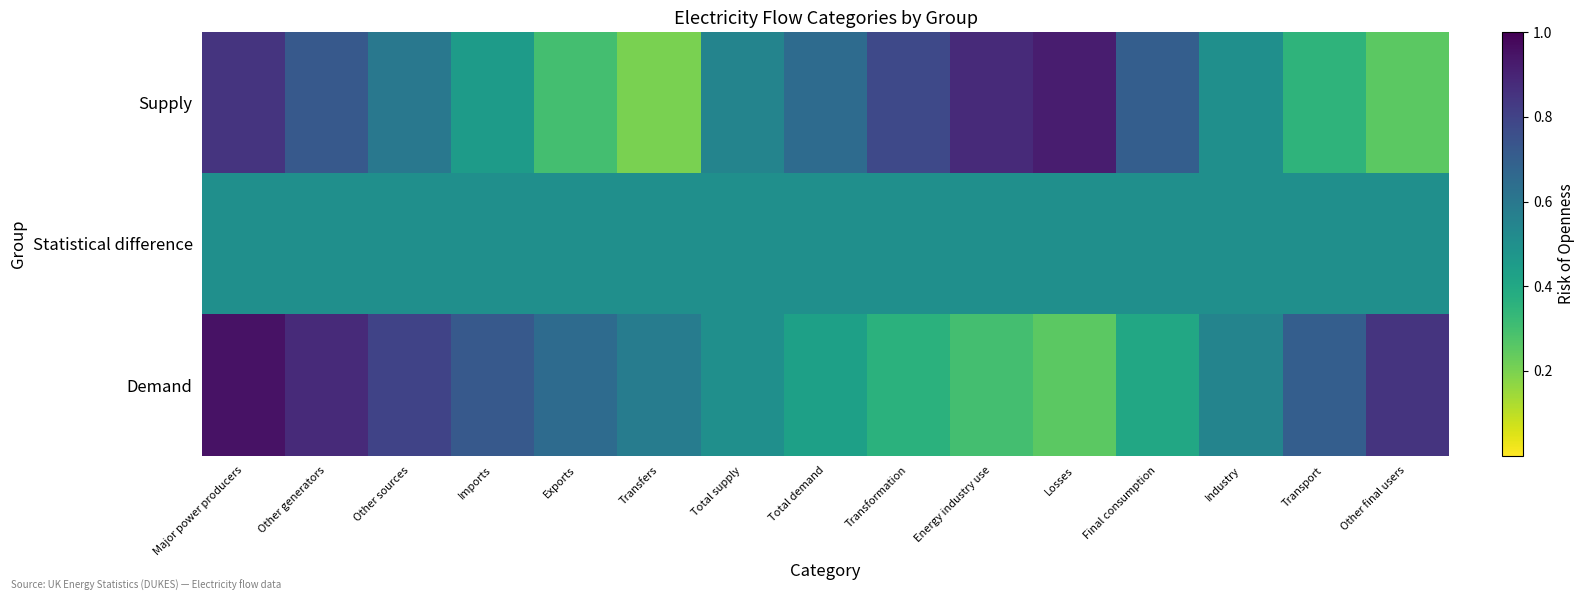

Reading left to right, transcribe all the data shown in this chart.

Supply: Major power producers=0.8	Other generators=0.7	Other sources=0.6	Imports=0.5	Exports=0.3	Transfers=0.2	Total supply=0.6	Total demand=0.7	Transformation=0.8	Energy industry use=0.9	Losses=0.9	Final consumption=0.7	Industry=0.5	Transport=0.3	Other final users=0.2
Statistical difference: Major power producers=0.5	Other generators=0.5	Other sources=0.5	Imports=0.5	Exports=0.5	Transfers=0.5	Total supply=0.5	Total demand=0.5	Transformation=0.5	Energy industry use=0.5	Losses=0.5	Final consumption=0.5	Industry=0.5	Transport=0.5	Other final users=0.5
Demand: Major power producers=0.9	Other generators=0.9	Other sources=0.8	Imports=0.7	Exports=0.7	Transfers=0.6	Total supply=0.5	Total demand=0.4	Transformation=0.4	Energy industry use=0.3	Losses=0.2	Final consumption=0.4	Industry=0.6	Transport=0.7	Other final users=0.8